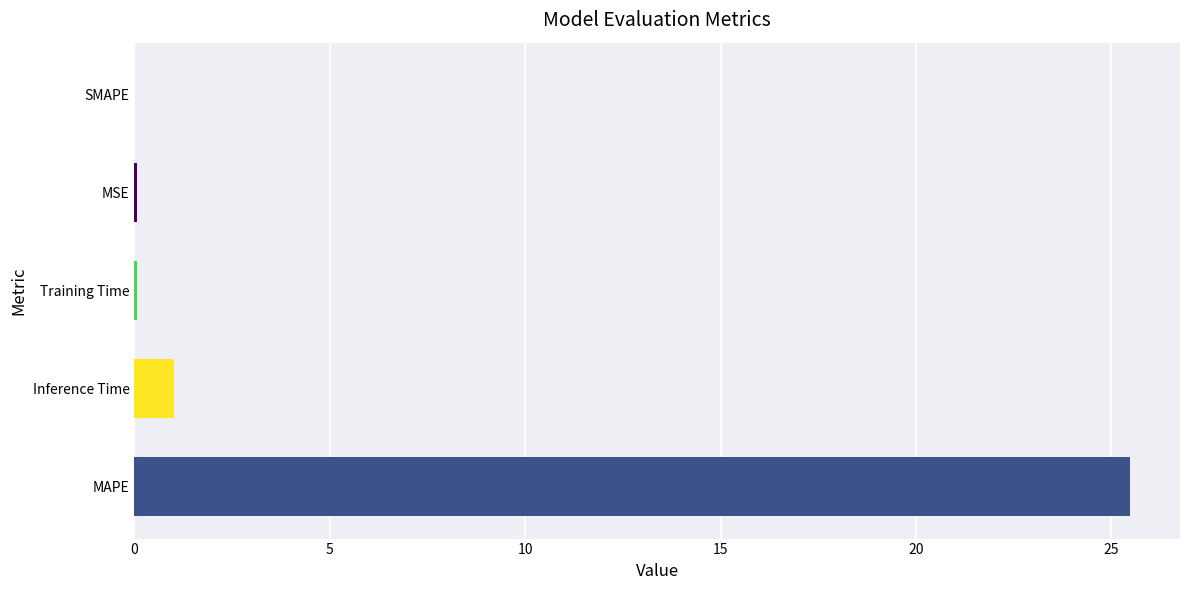

What is the change in value from MAPE to Inference Time?

-24.5